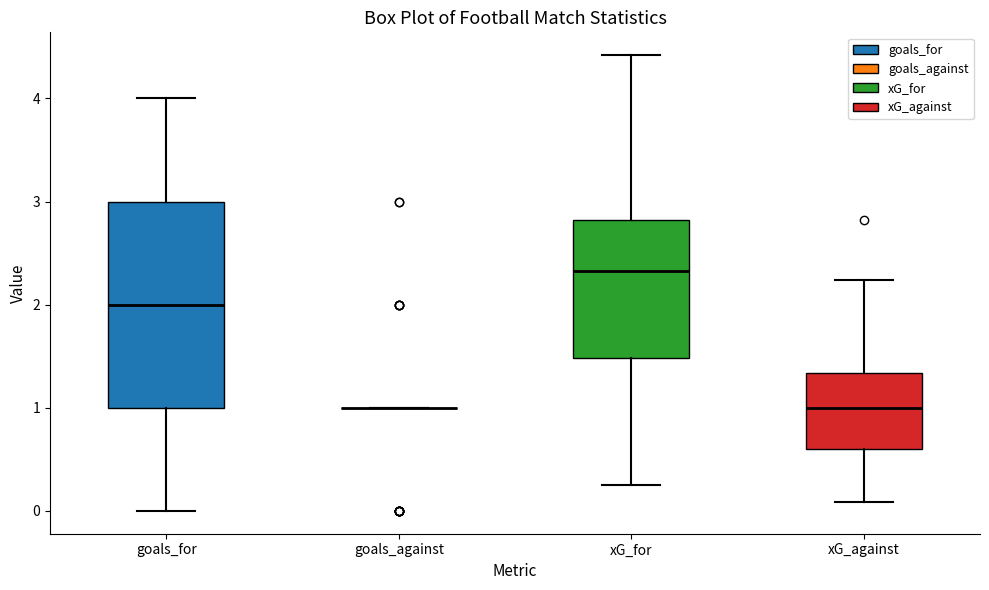

Reading left to right, read every box against the y-axis: the position of its median line, the range the box covers, and the ends of its whiskers. The values are not printed on the chart, so give them approximately, as read against the axis.

goals_for: median 2.0, box 1.0 to 3.0, whiskers 0.0 to 4.0
goals_against: box collapsed to a line at 1.0, whiskers 1.0 to 1.0
xG_for: median 2.3, box 1.5 to 2.8, whiskers 0.3 to 4.4
xG_against: median 1.0, box 0.6 to 1.3, whiskers 0.1 to 2.2